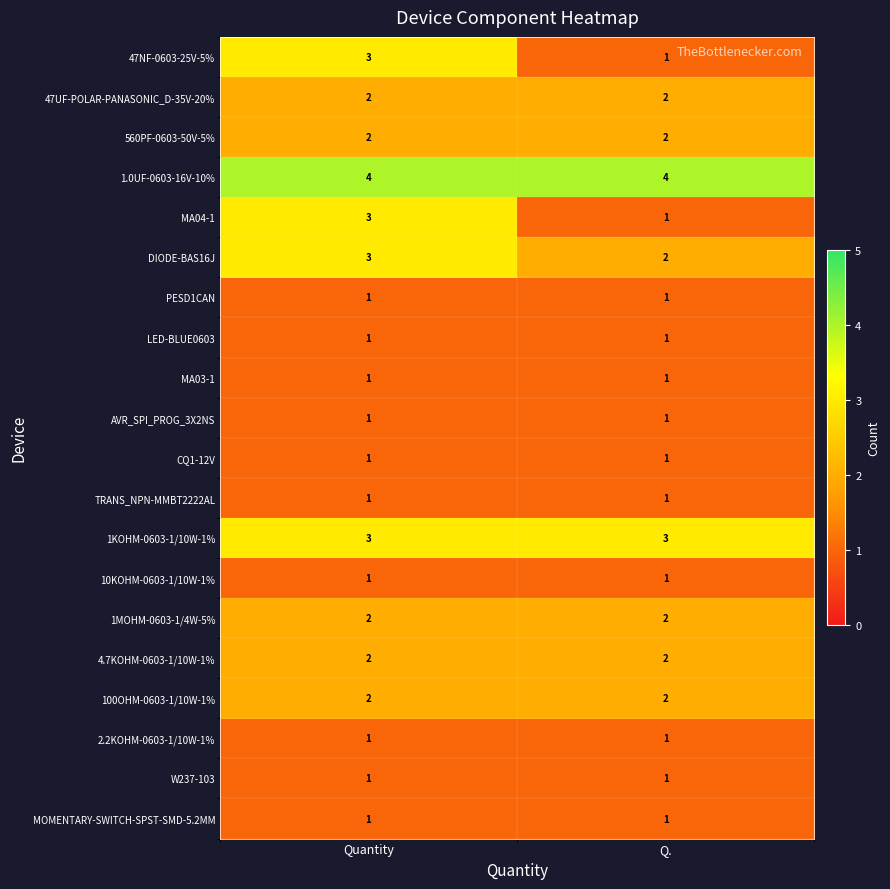

What is the greatest value displayed?

4